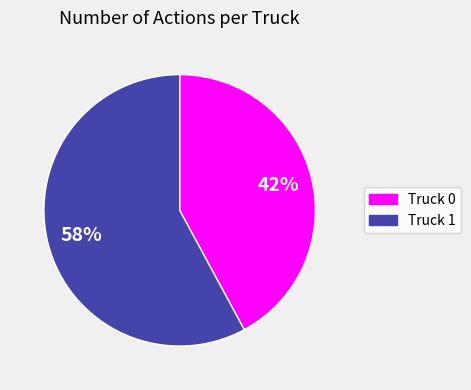

Combined, do Truck 0 and Truck 1 account for over 50%?

Yes